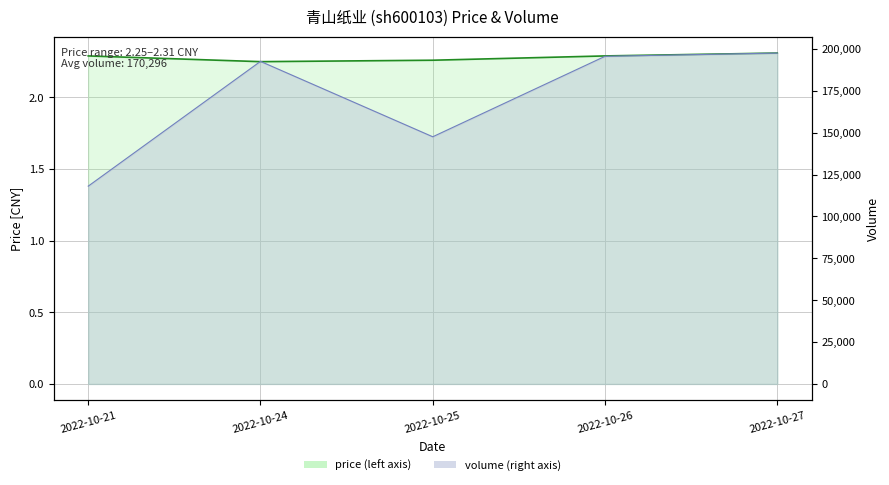

What is the value of the price line point at the 5th from the left?

2.3